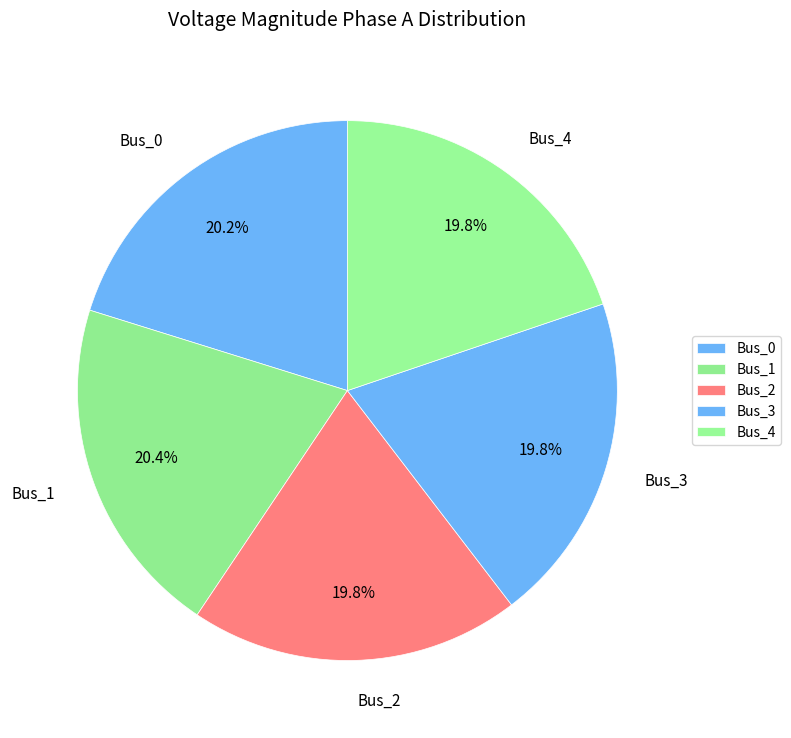

Count the number of slices in the pie.

5